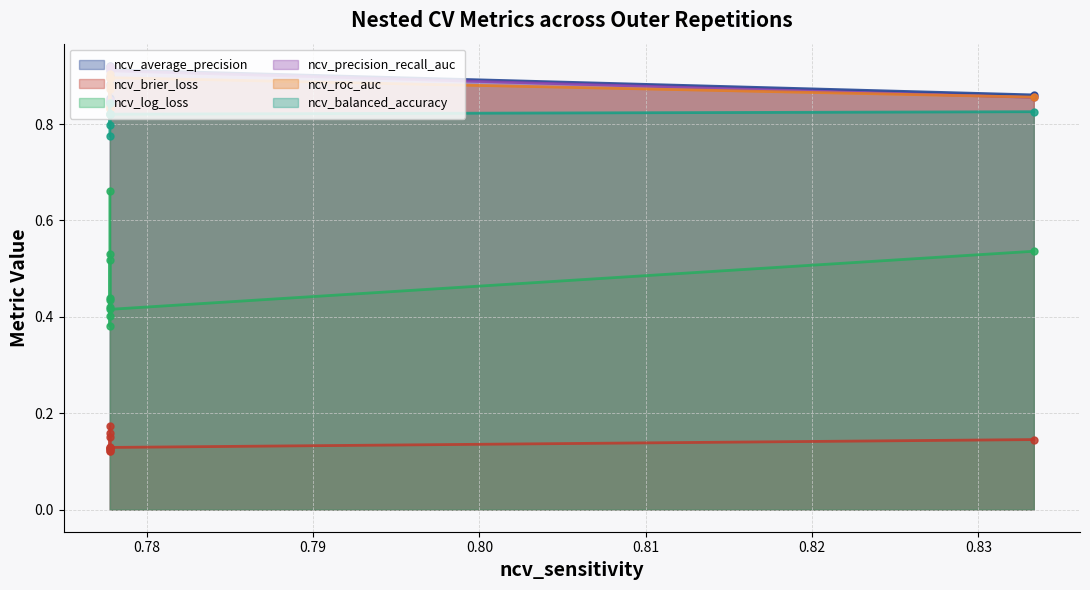

What is the difference between the maximum and second lowest values in the ncv_precision_recall_auc series?

0.1